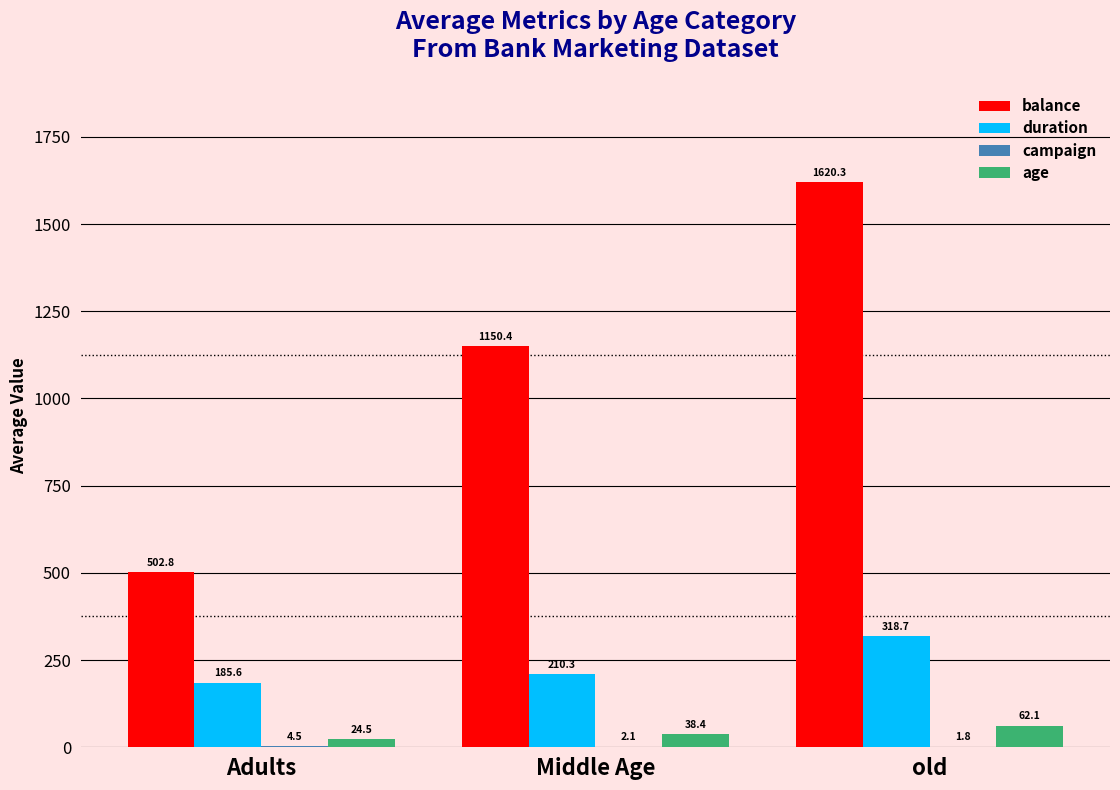

The duration series shows 64.2 at Adults. True or false?

False